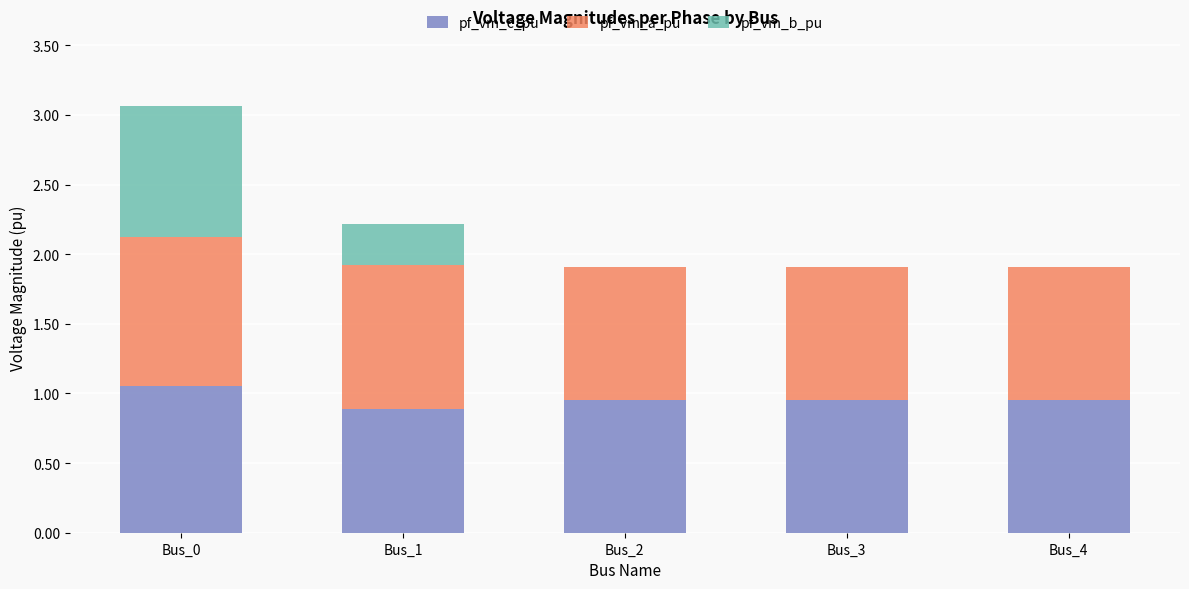

Is it true that pf_vm_c_pu equals 1.5 at Bus_3?

False